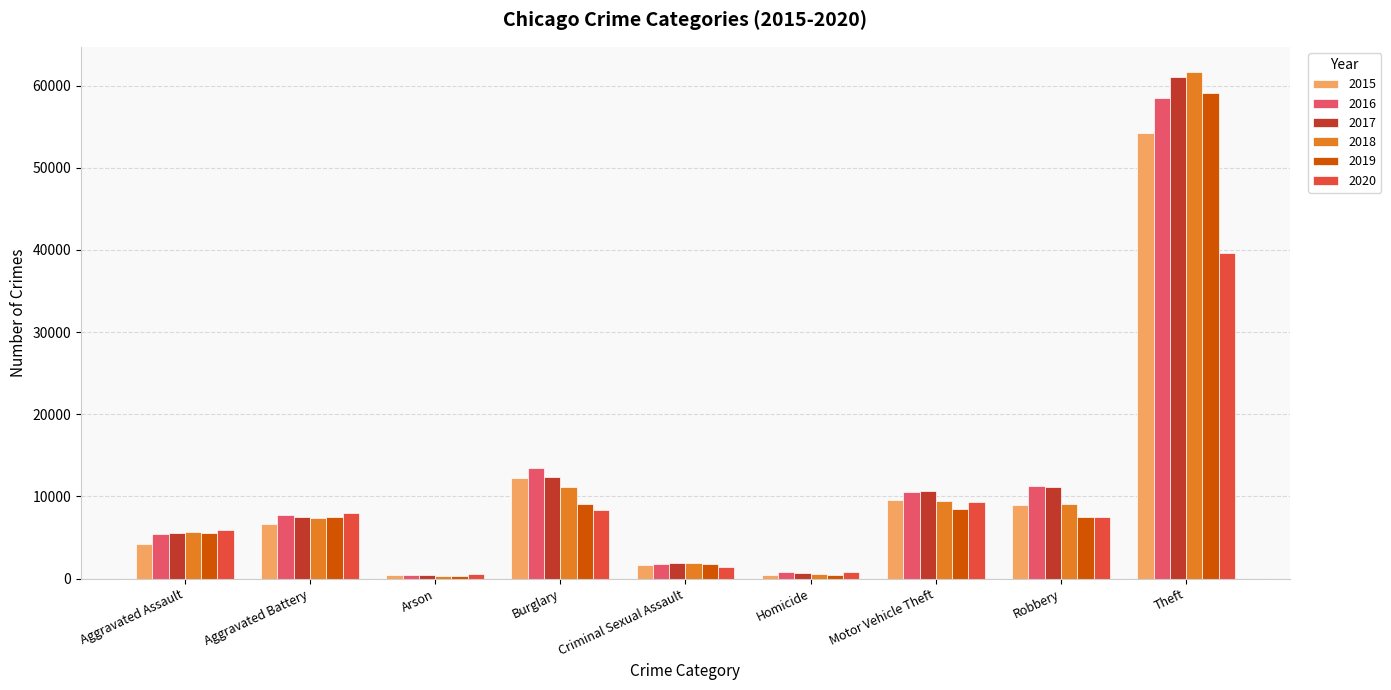

What is the approximate value of 2016 at Aggravated Assault, to the nearest 50?

5450